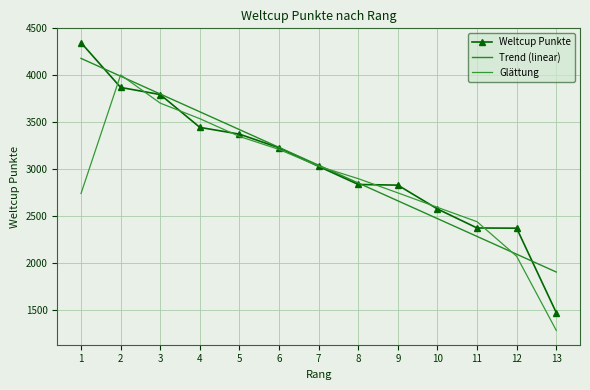

How many values are below 3028?

6